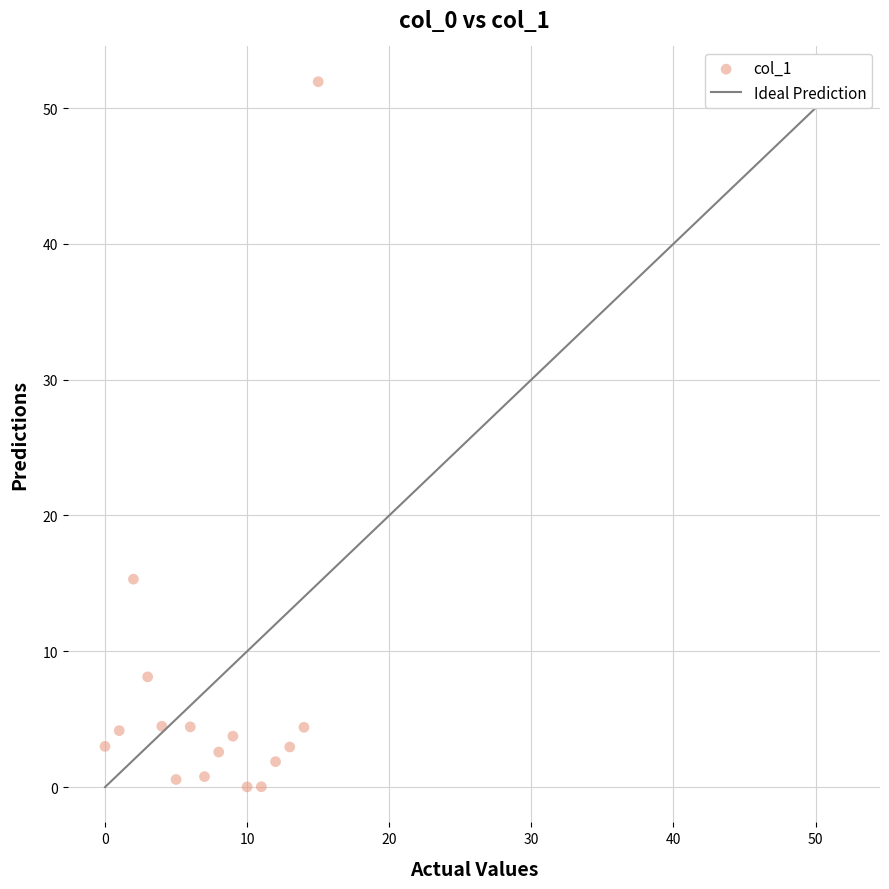

What is the range of Y values (max minus min)?

51.9